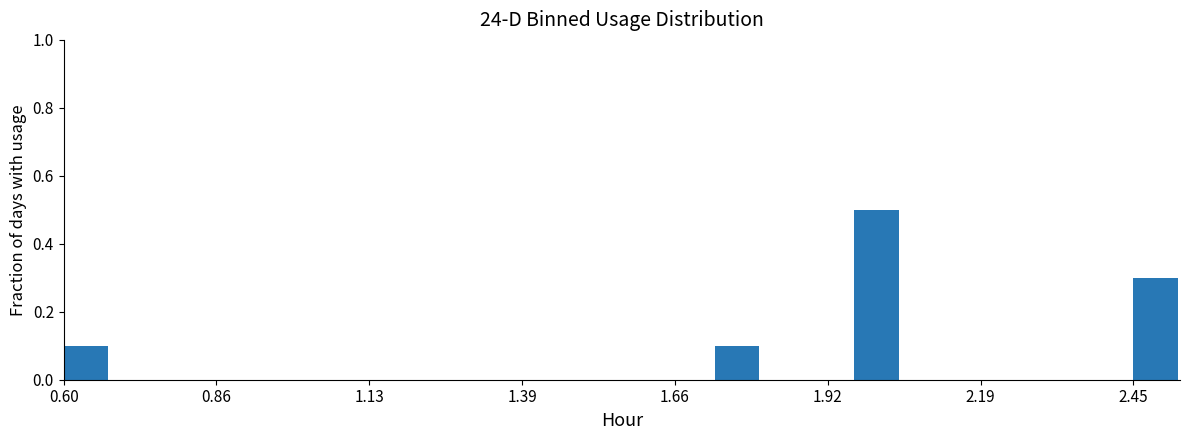

Read against the x-axis, roughly where is the centre of the tallest bar?

2.00